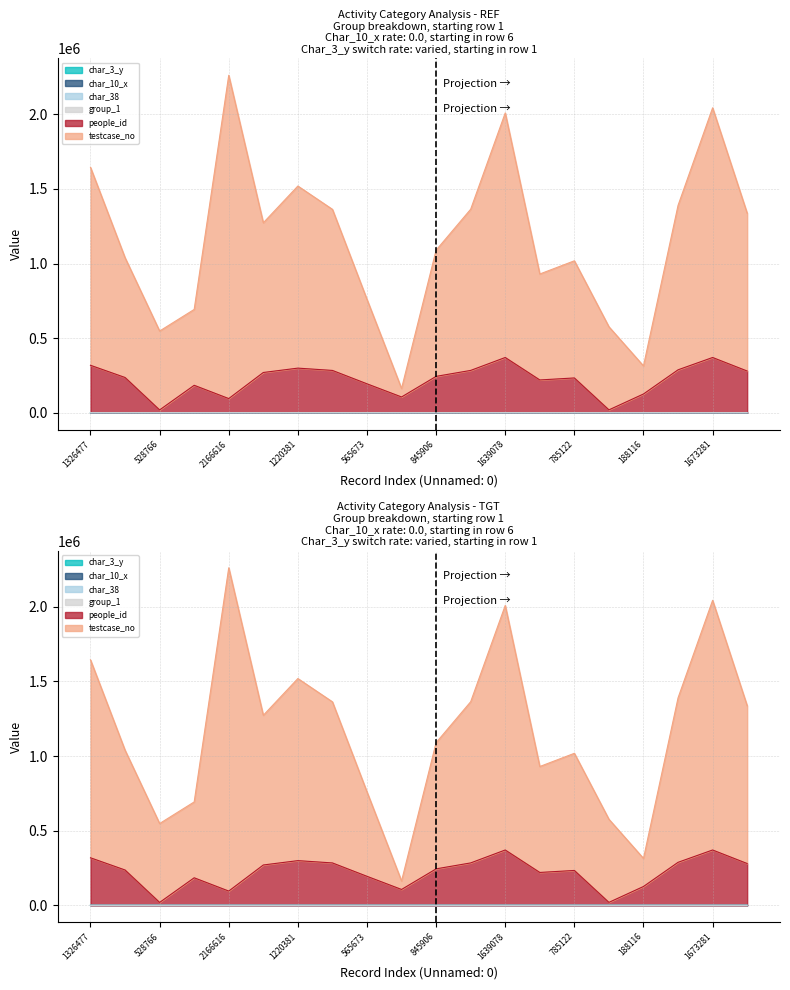

The people_id series shows 183954 at 508466. True or false?

True